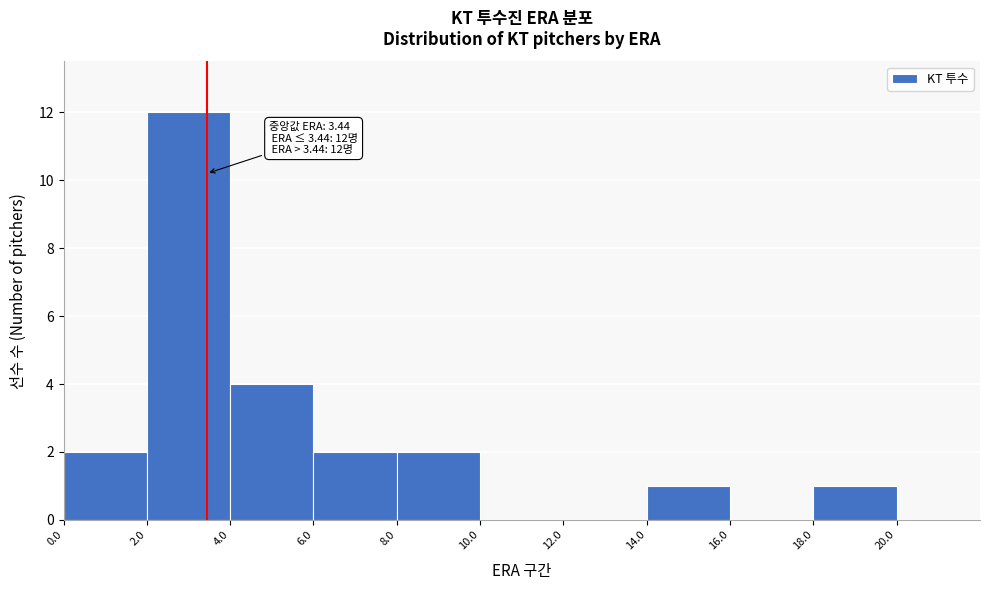

Which range on the x-axis has the tallest bar?

2.0 to 4.0